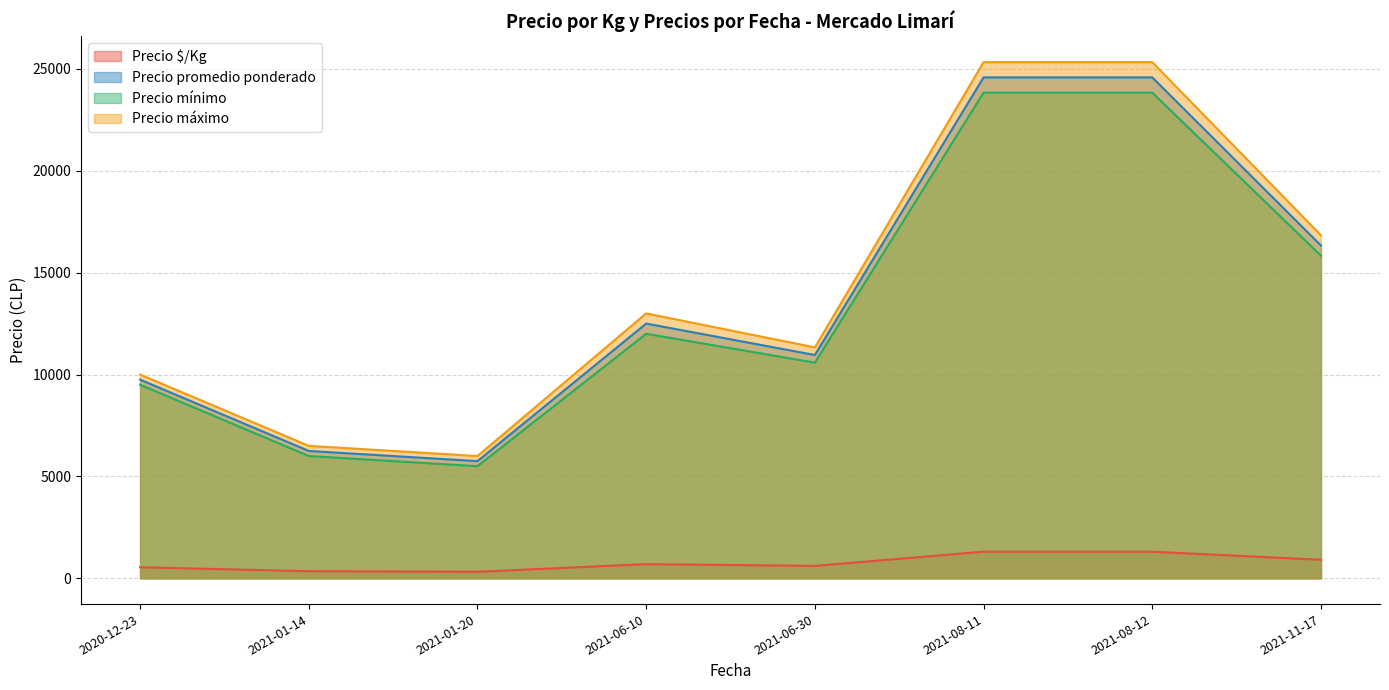

What is the sum of all Precio $/Kg values?

6028.0